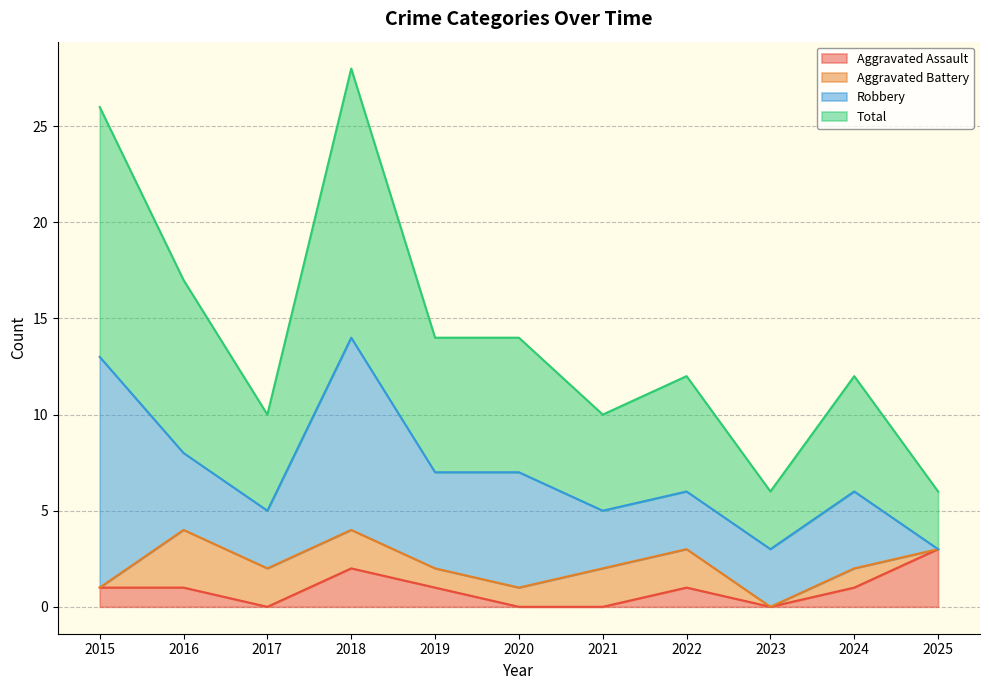

Between 2019 and 2020, which is larger?

2019